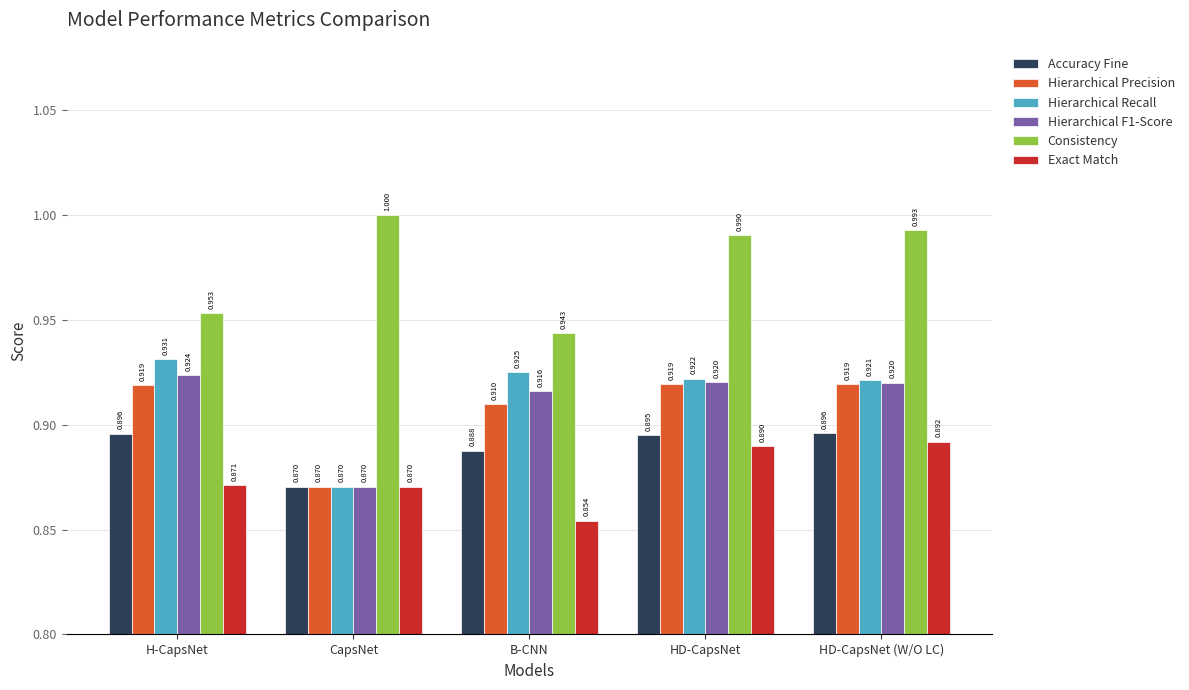

Rank the series at HD-CapsNet (W/O LC) from highest to lowest value.

Consistency, Hierarchical Recall, Hierarchical F1-Score, Hierarchical Precision, Accuracy Fine, Exact Match